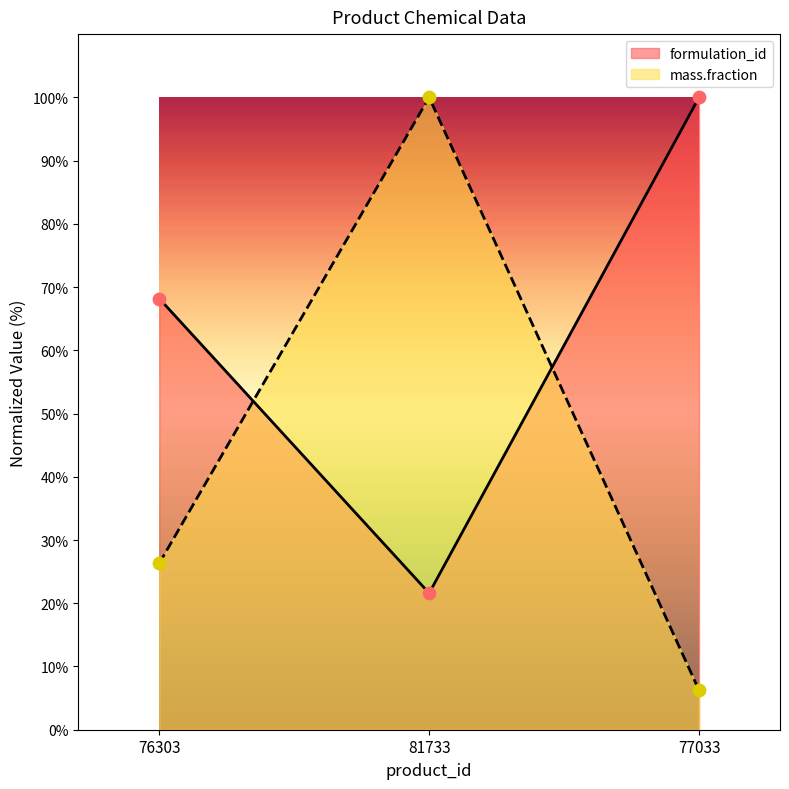

What is the total value across all series at 81733?

121.6